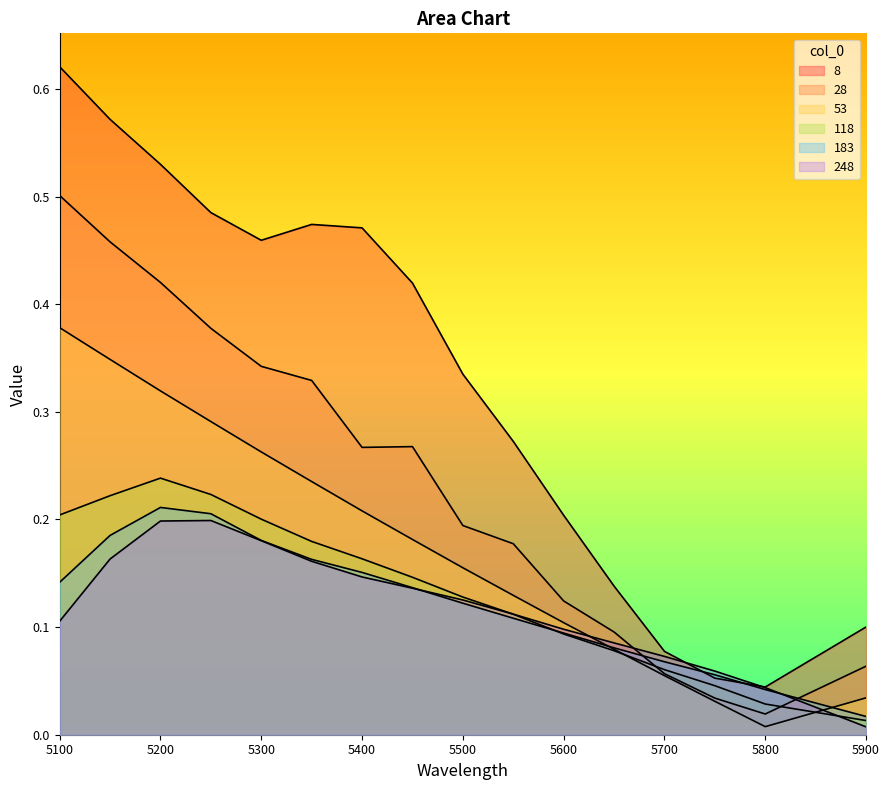

What is the highest value of the 53 series?

0.4